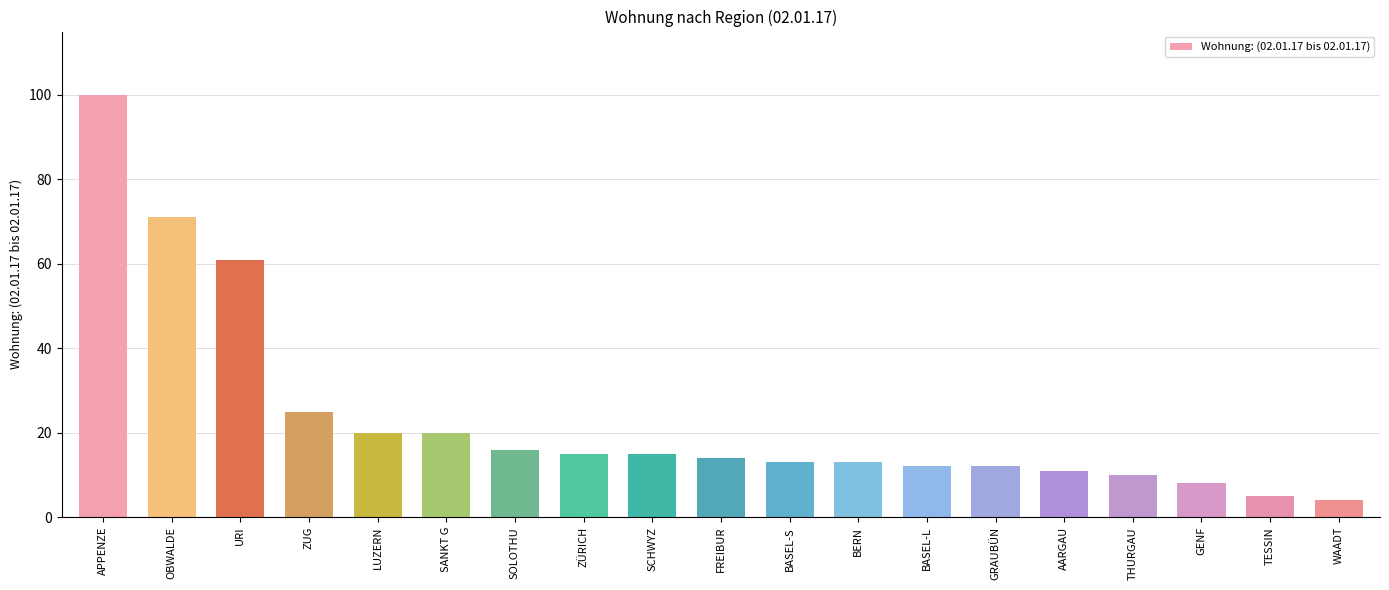

How many series are shown in this chart?

1